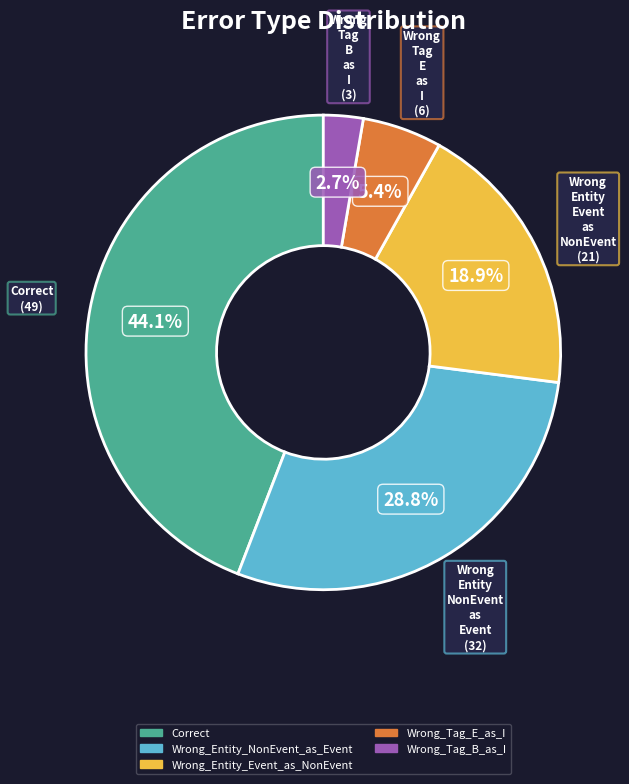

Is it true that Wrong_Entity_Event_as_NonEvent is 19% of the pie?

True